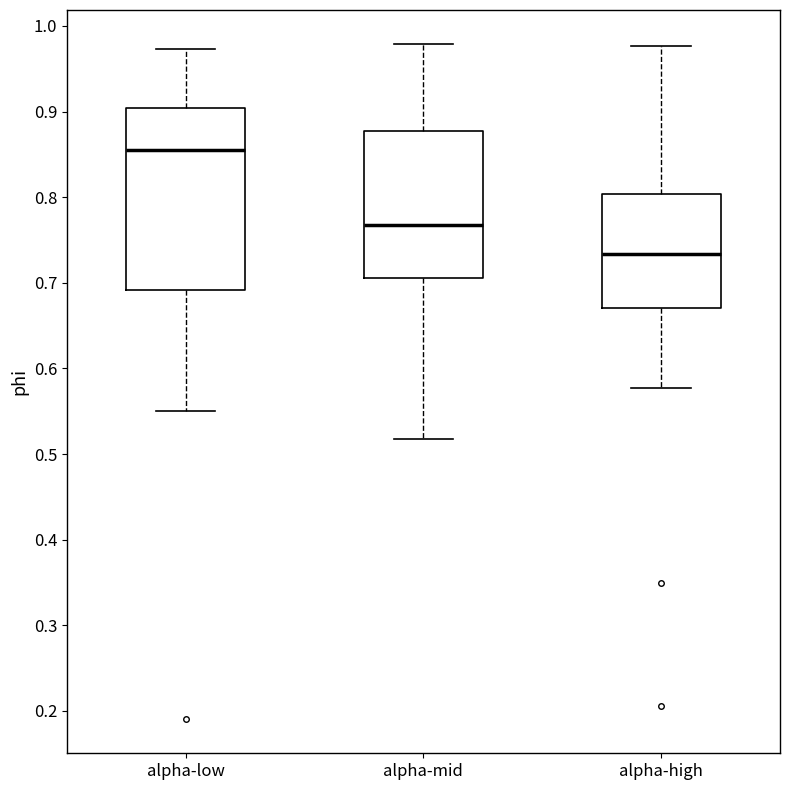

Which box has the highest median line?

alpha-low